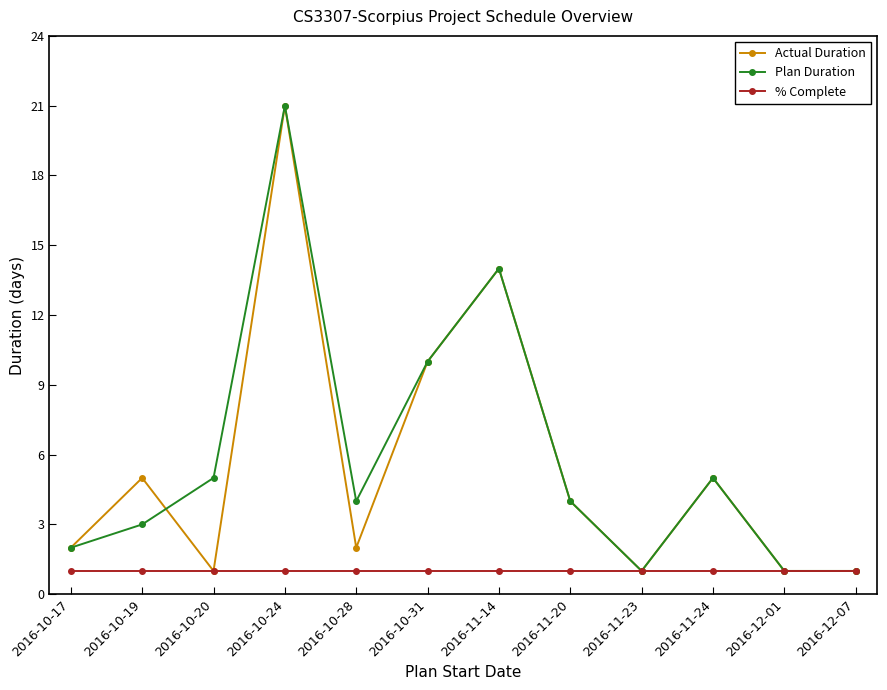

What is the difference between the second highest and minimum values in the Actual Duration series?

13